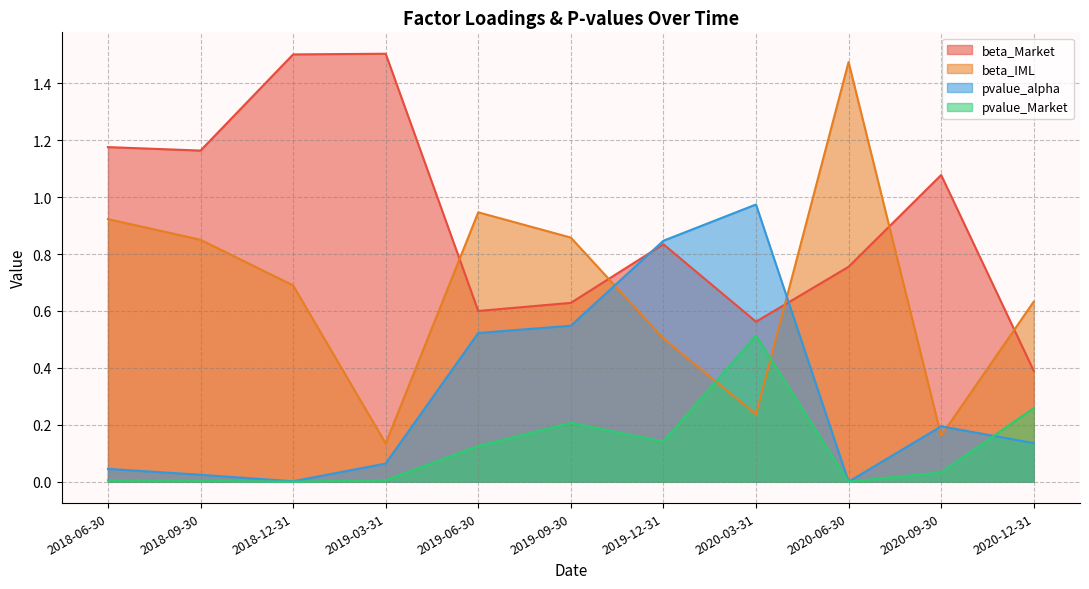

Where is the first local maximum for pvalue_Market?

2019-09-30